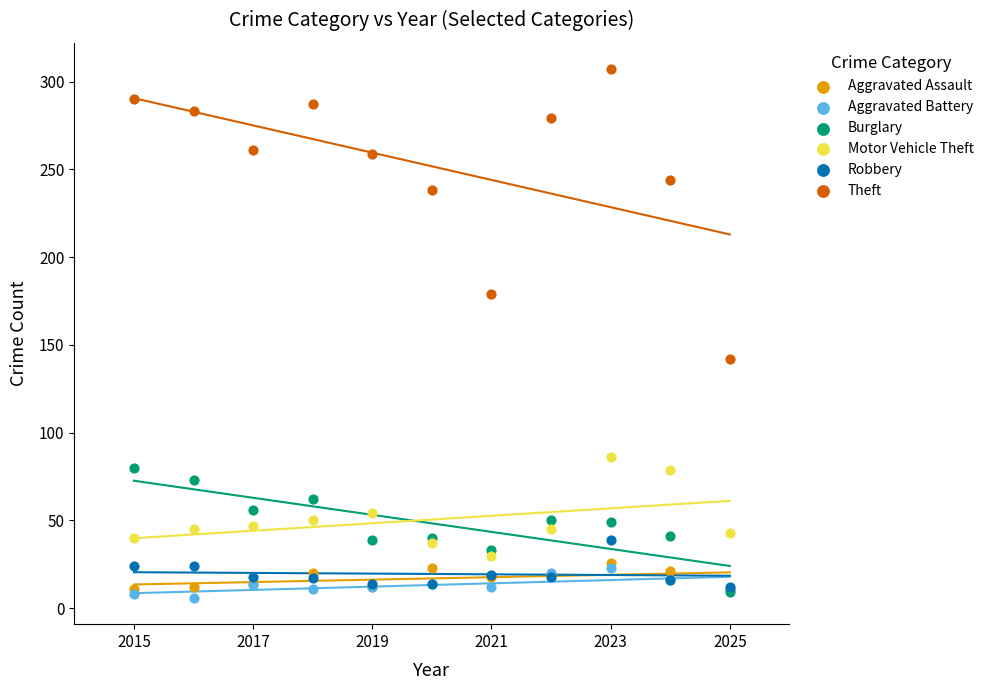

In the Theft series, what Y value is closest to 224?

238